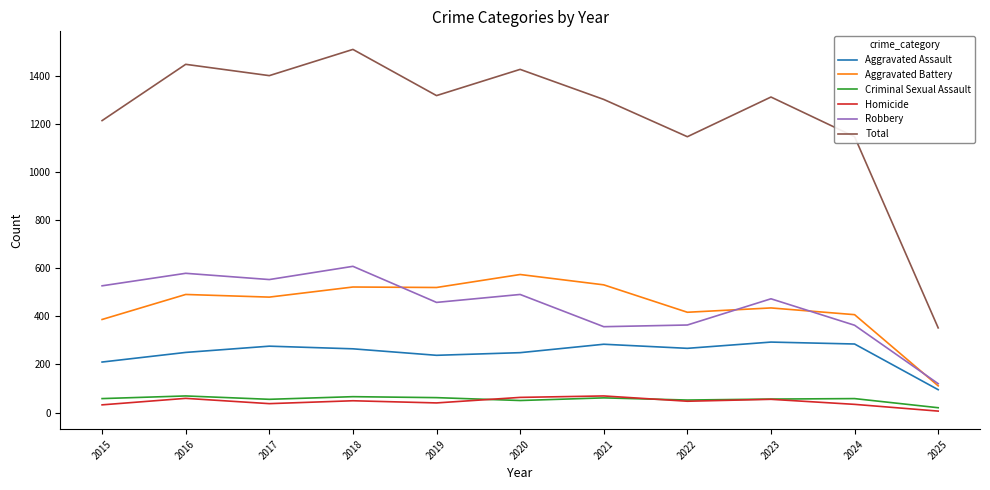

What is the difference between the highest and lowest values at 2022?

1100